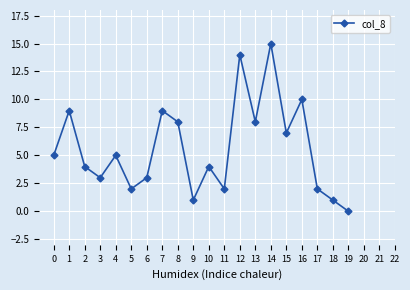

Reading right to left, what are all the values shown in this chart?

19=0	18=1	17=2	16=10	15=7	14=15	13=8	12=14	11=2	10=4	9=1	8=8	7=9	6=3	5=2	4=5	3=3	2=4	1=9	0=5